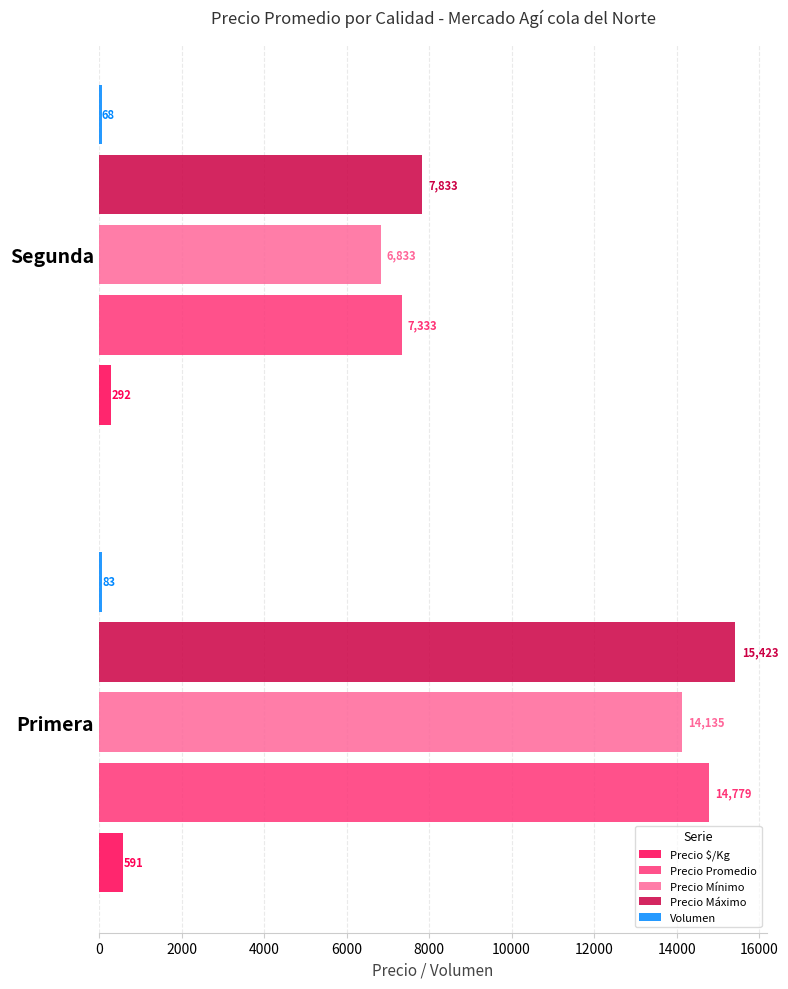

What is the difference between the maximum and minimum values in the Precio Mínimo series?

7302